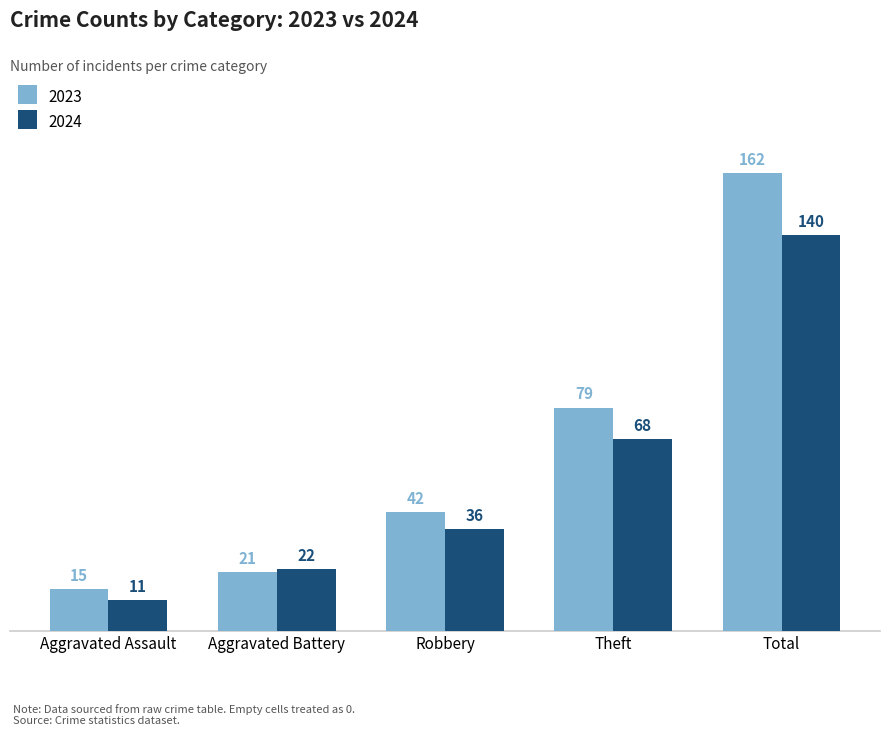

What are all the series names shown in the legend?

2023, 2024